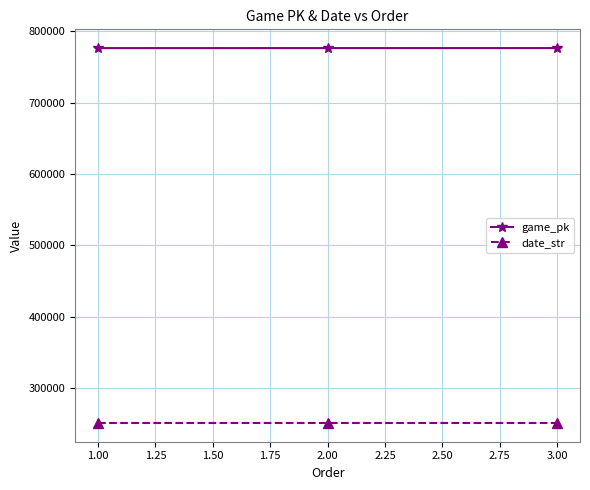

What is the label of the 1st point from the left?

1.00